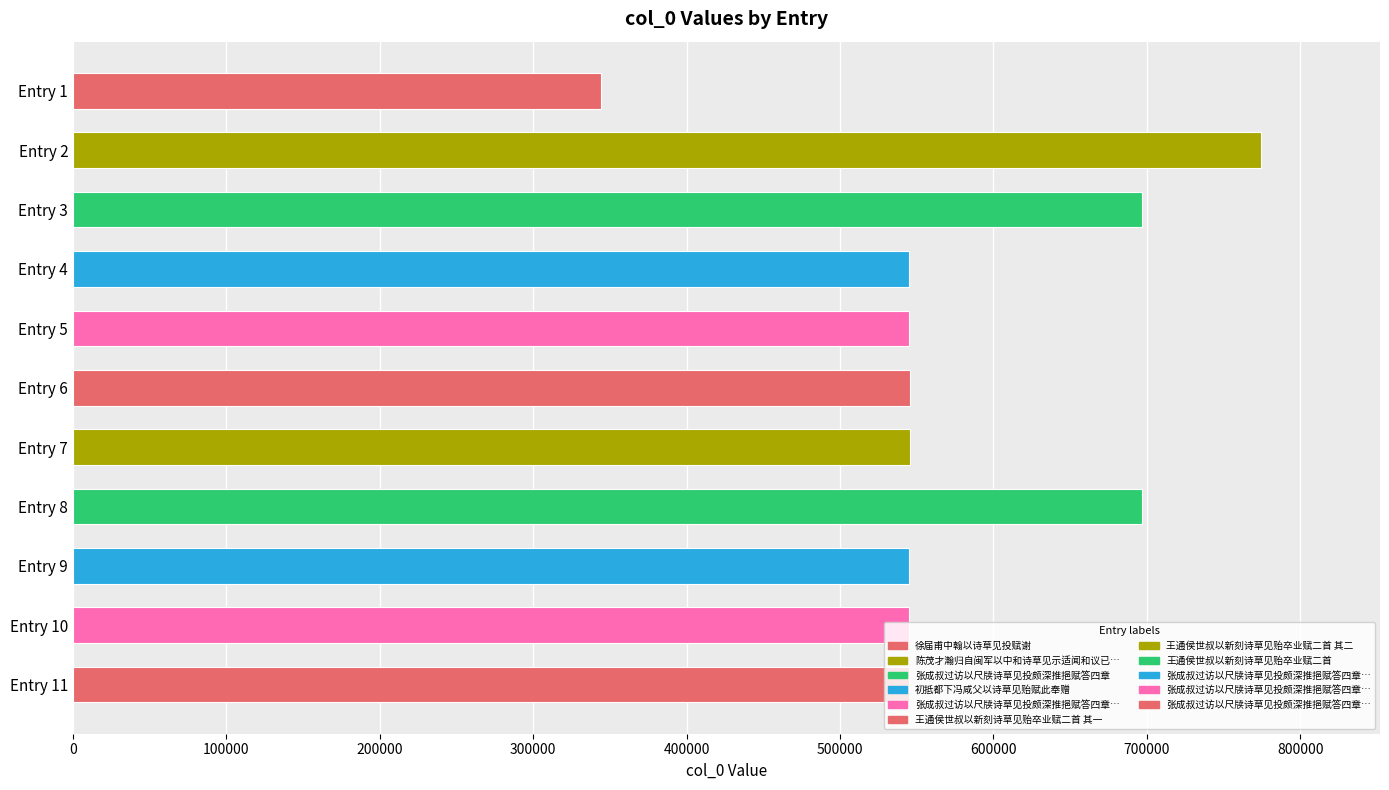

Which has a higher value, Entry 3 or Entry 5?

Entry 3